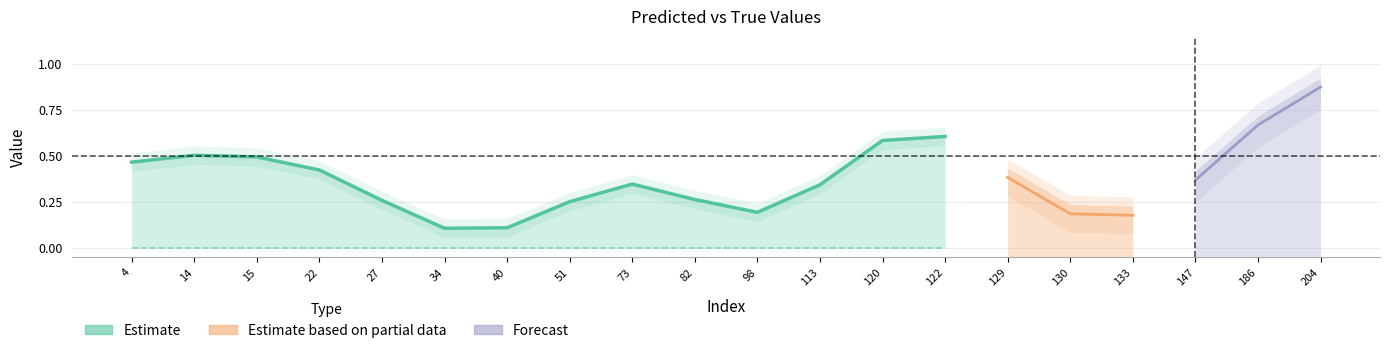

True or false: y_true (Estimate) and y_pred (Estimate) cross at least once.

False